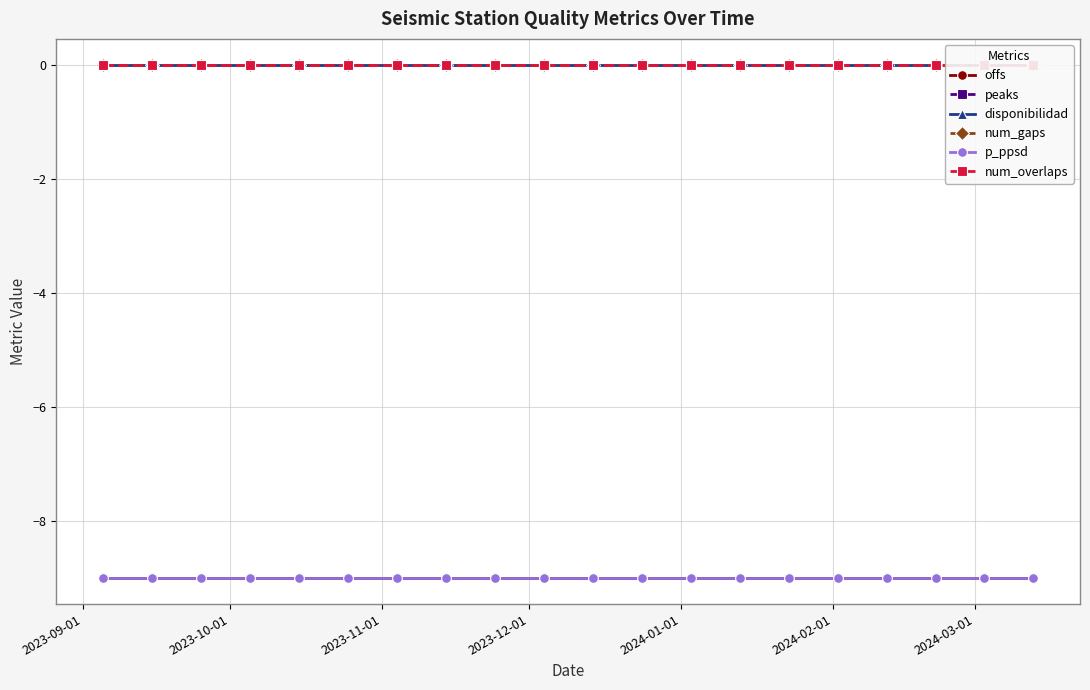

How many lines are shown in the chart?

6